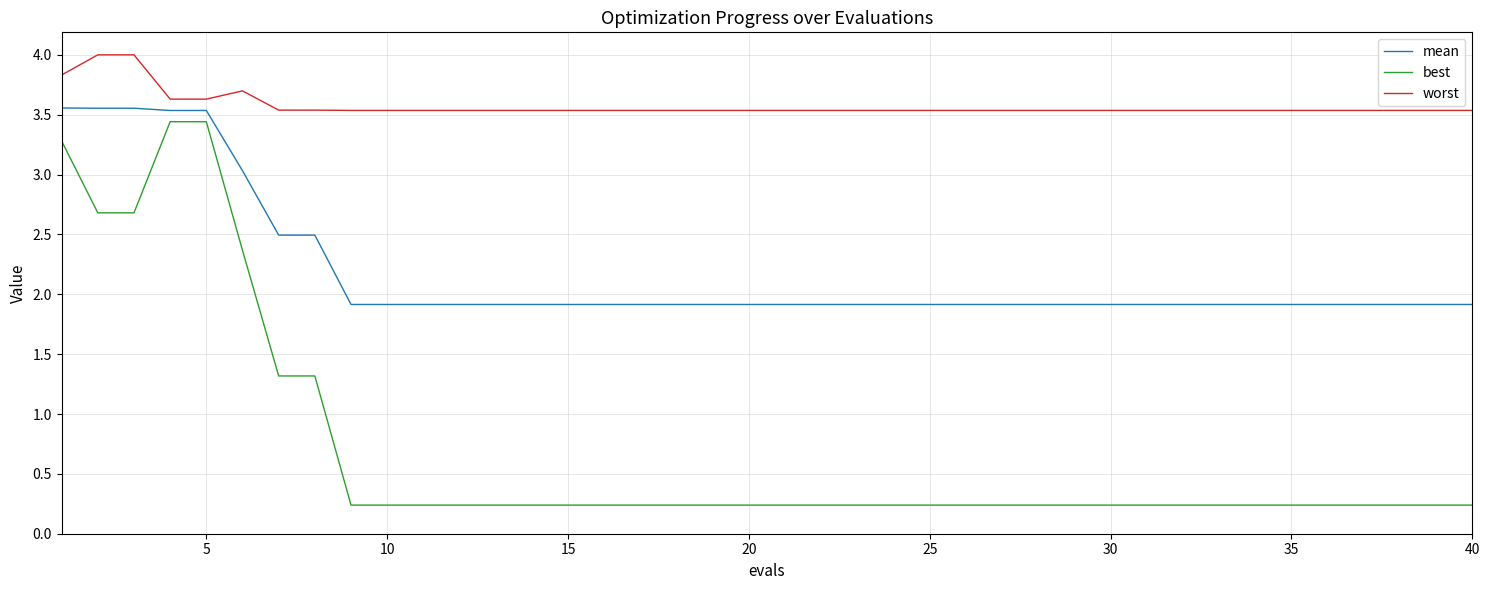

Which series has the widest spread of values?

best